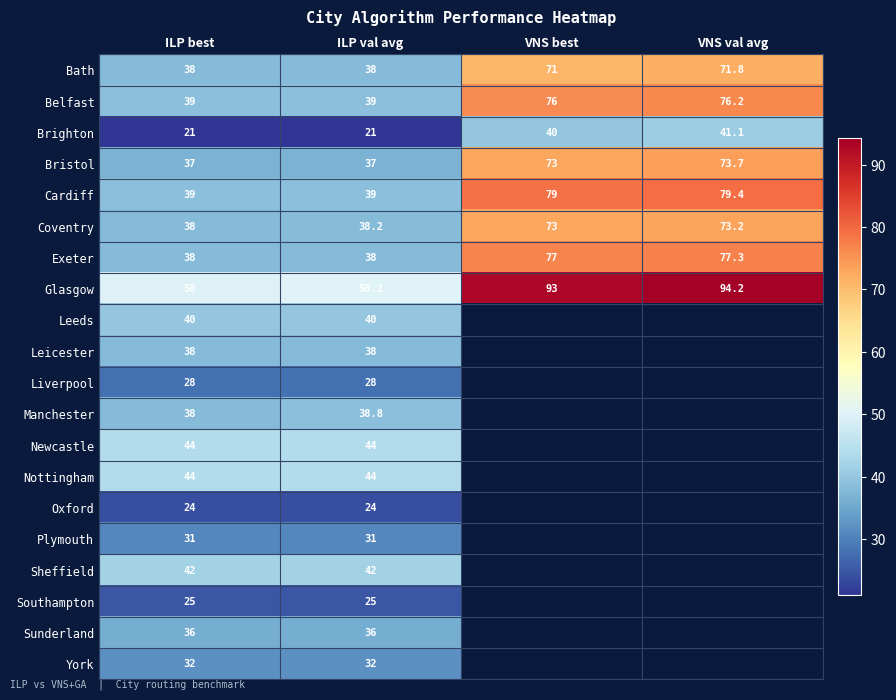

The value of Glasgow at ILP val avg is 81.0. True or false?

False